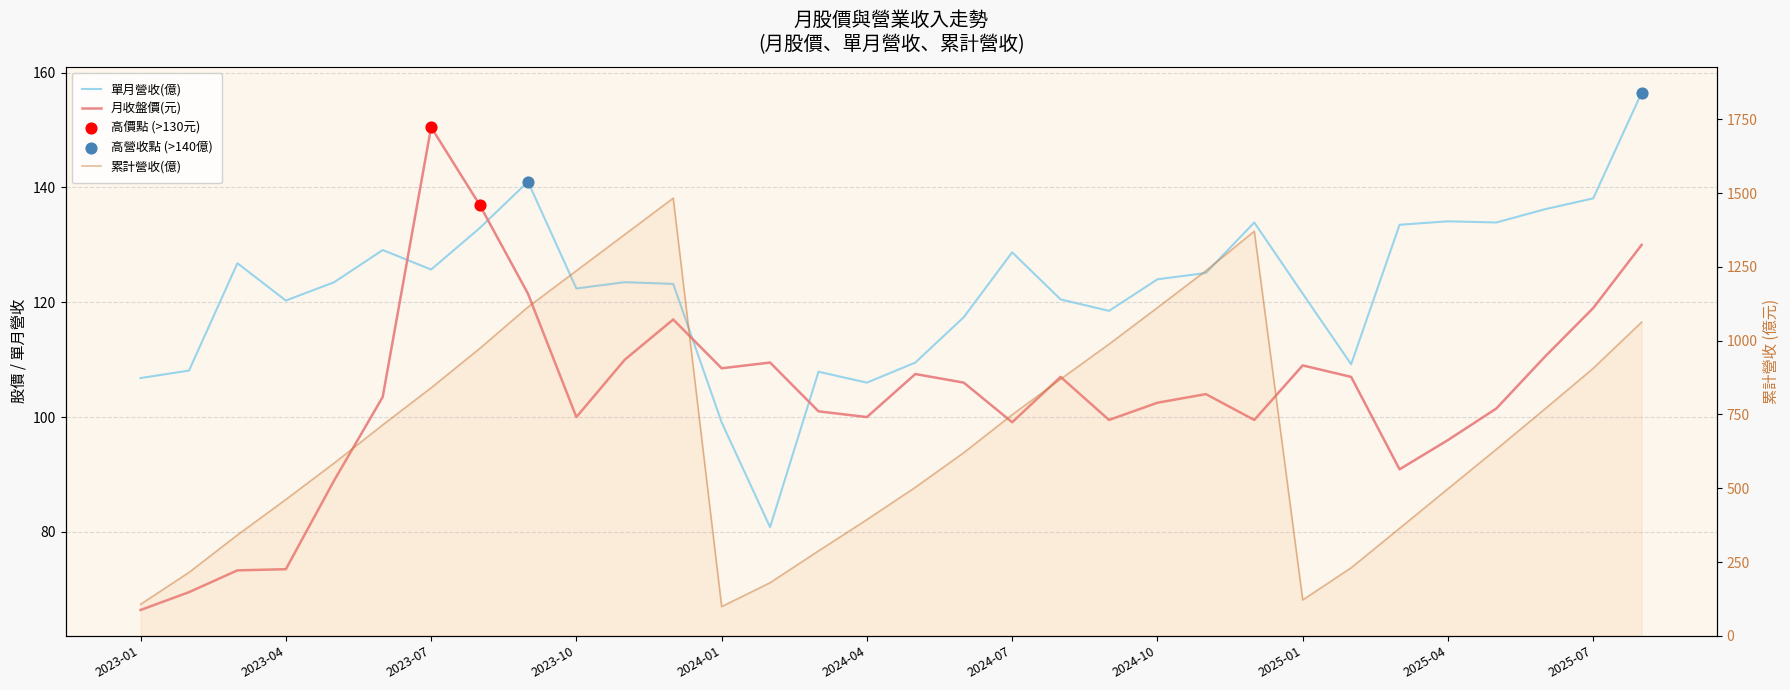

Which series has the widest spread of Y values?

累計營收(億)